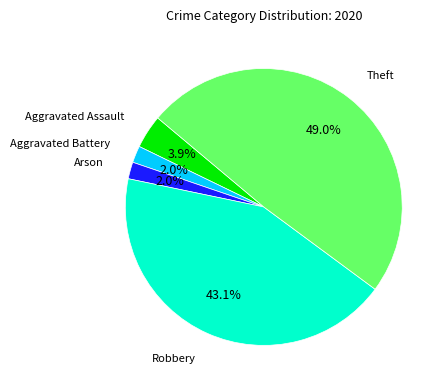

Is there a majority slice in this chart?

No